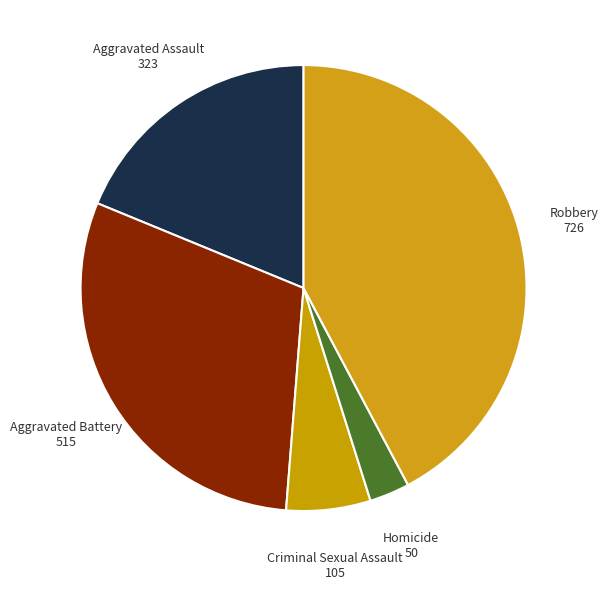

Is there a majority slice in this chart?

No